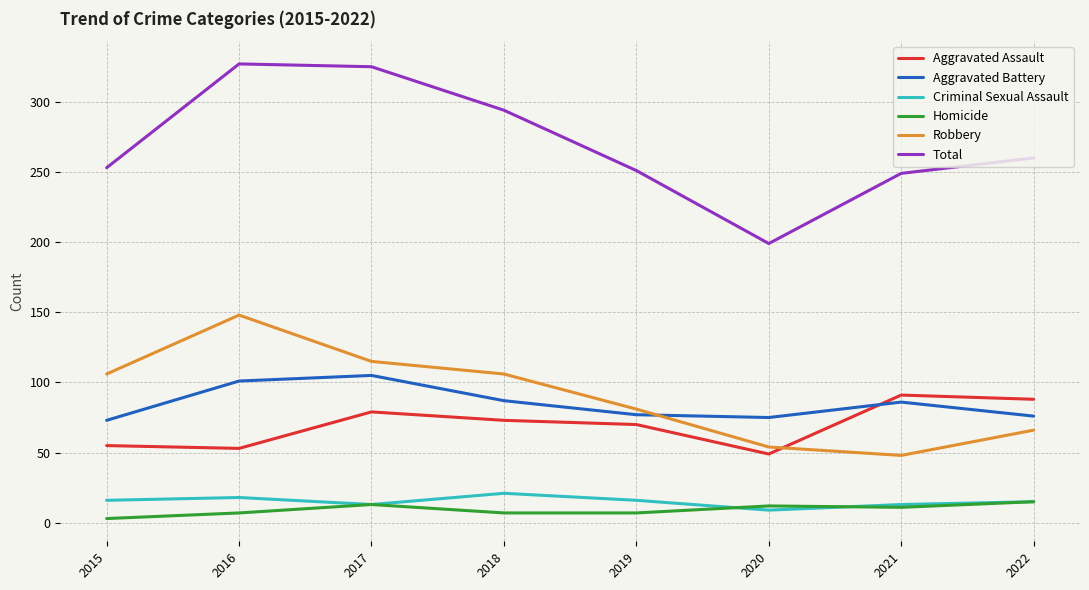

True or false: Criminal Sexual Assault and Aggravated Battery cross at least once.

False